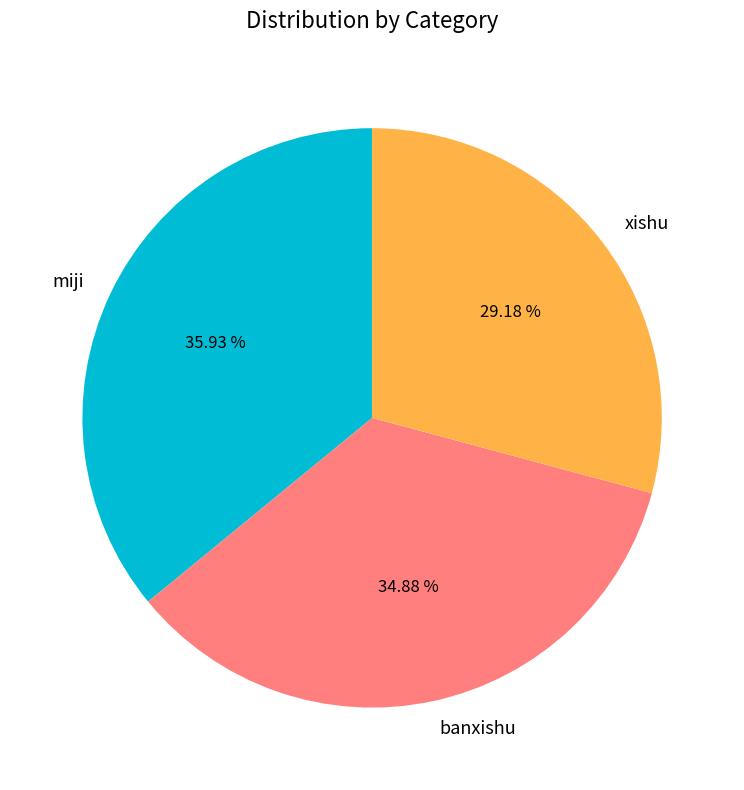

To the nearest percent, what is the difference between the miji and xishu slice percentages?

7%